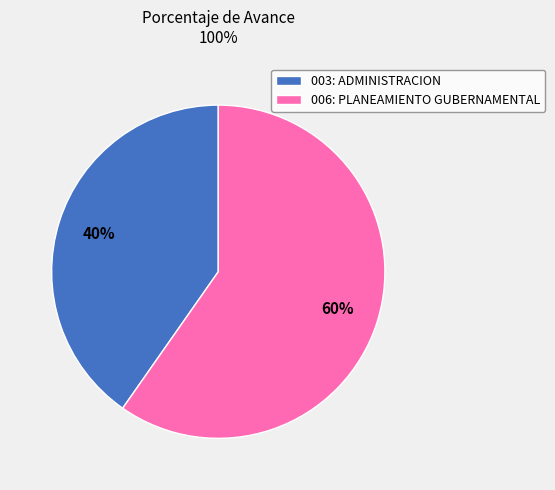

Which category accounts for the majority?

006: PLANEAMIENTO GUBERNAMENTAL